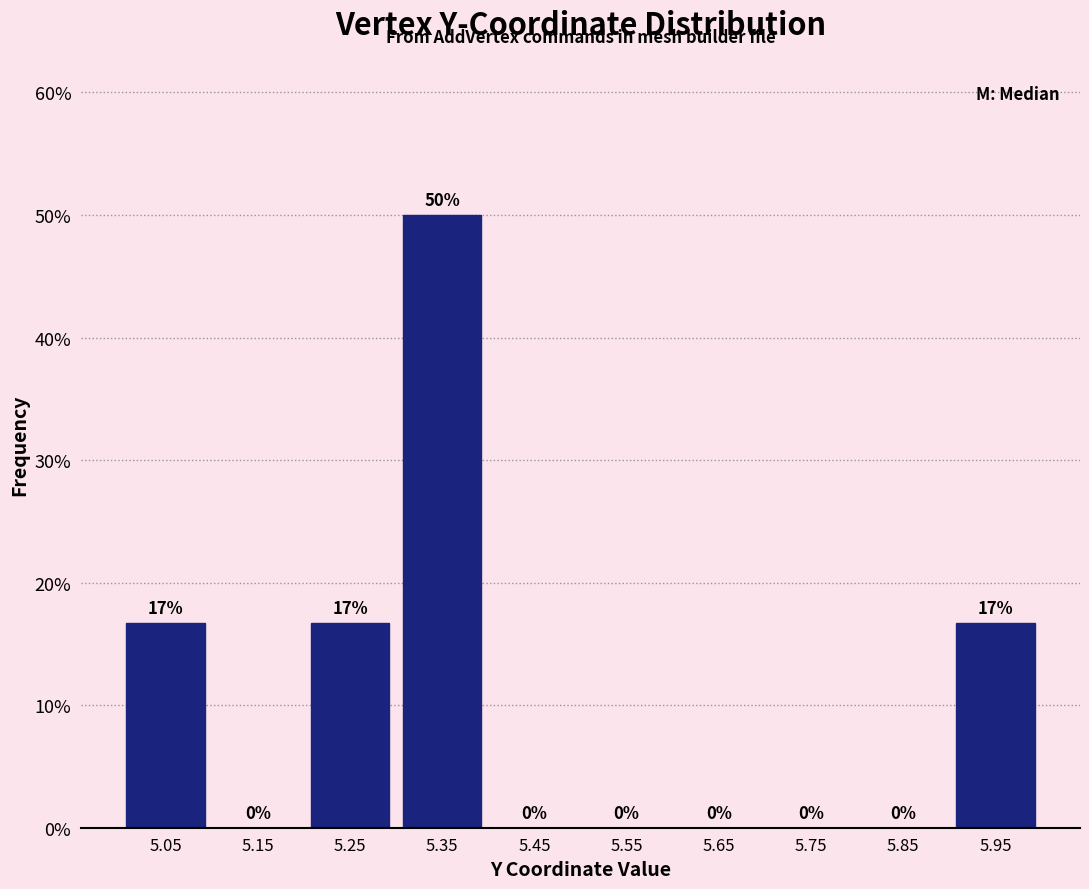

Which range on the x-axis has the tallest bar?

5.3 to 5.4